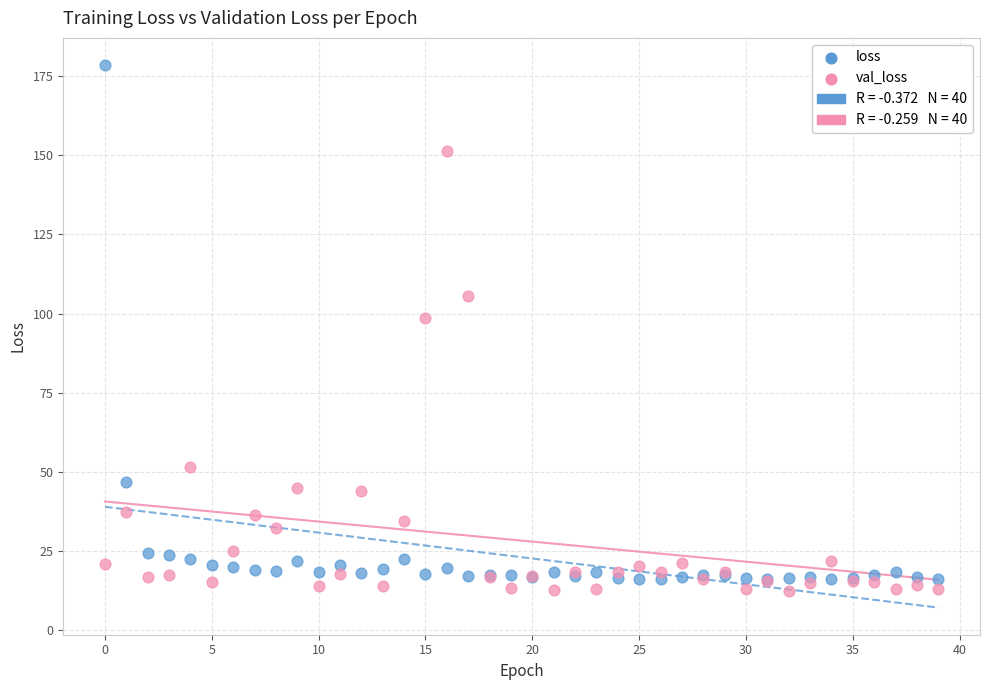

In the val_loss series, what Y value is closest to 81?

98.8